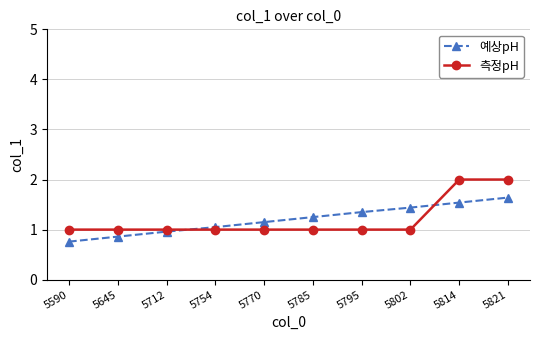

Which series has the widest spread of values?

측정pH